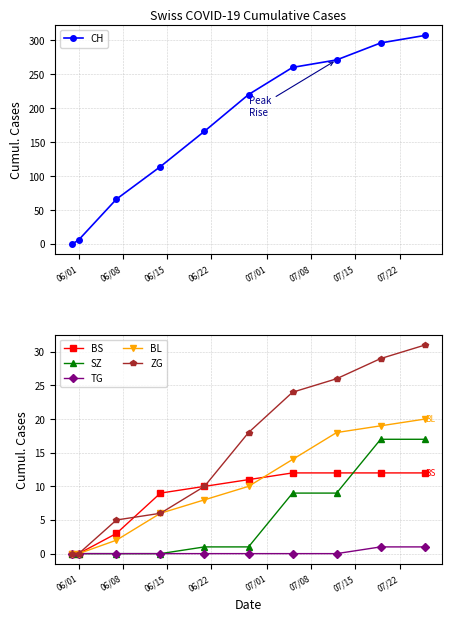

At how many categories does at least one series exceed 205?

5